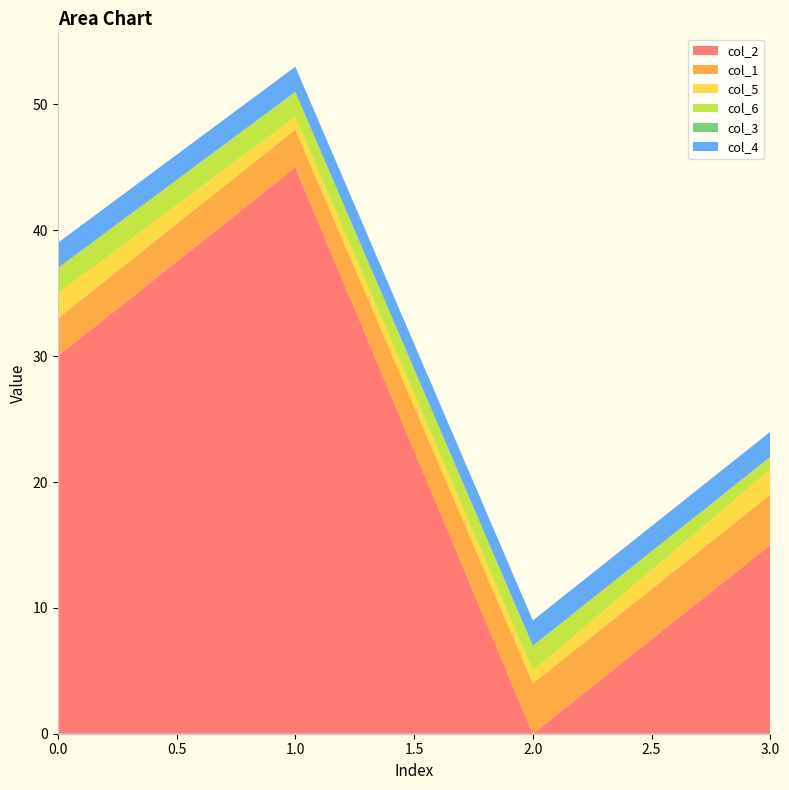

Reading left to right, extract all data points from this chart.

col_2: 0=30	1=45	2=0	3=15
col_1: 0=3	1=3	2=4	3=4
col_5: 0=2	1=1	2=1	3=2
col_6: 0=2	1=2	2=2	3=1
col_3: 0=0	1=0	2=0	3=0
col_4: 0=2	1=2	2=2	3=2